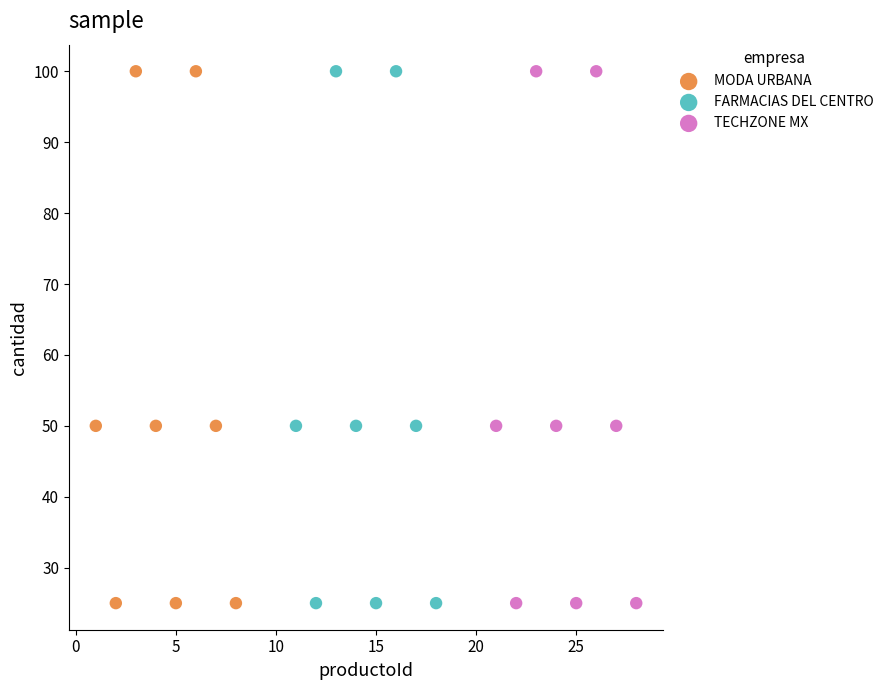

What are all the series names shown in the legend?

MODA URBANA, FARMACIAS DEL CENTRO, TECHZONE MX